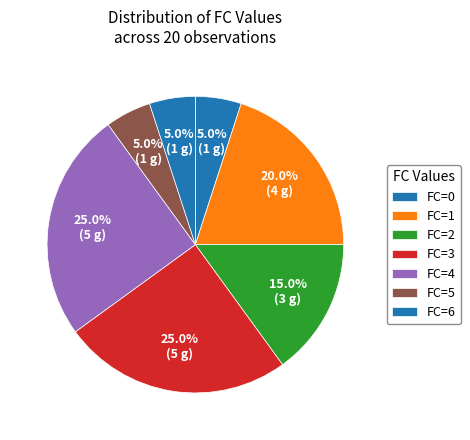

How many slices are in this pie chart?

7